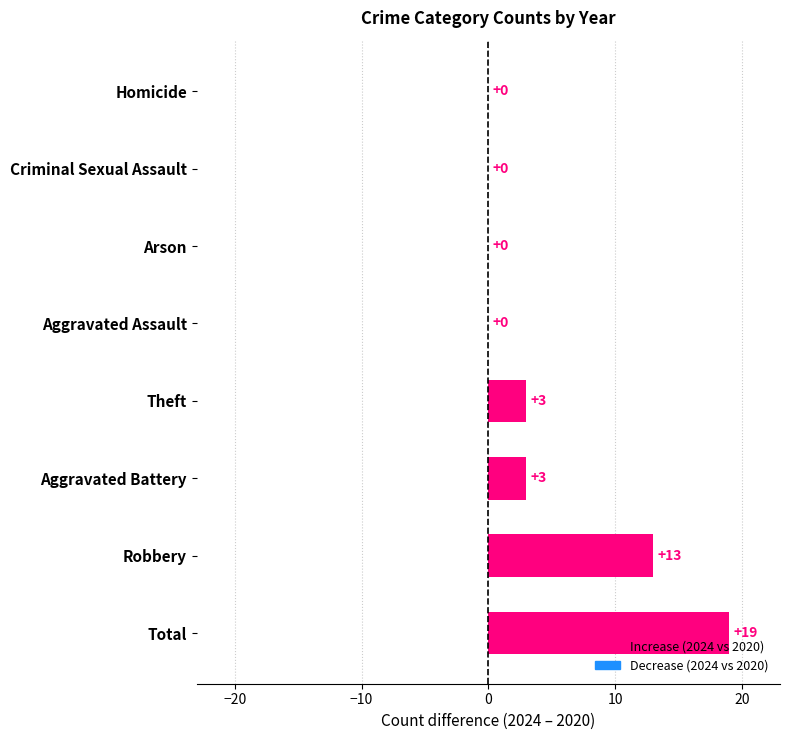

Between Total and Aggravated Battery, which is larger?

Total